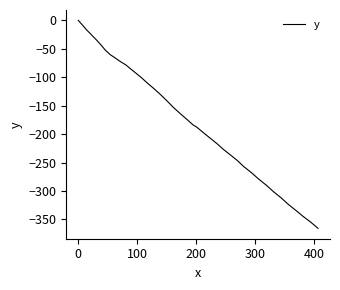

What is the minimum value shown in the chart?

-365.6